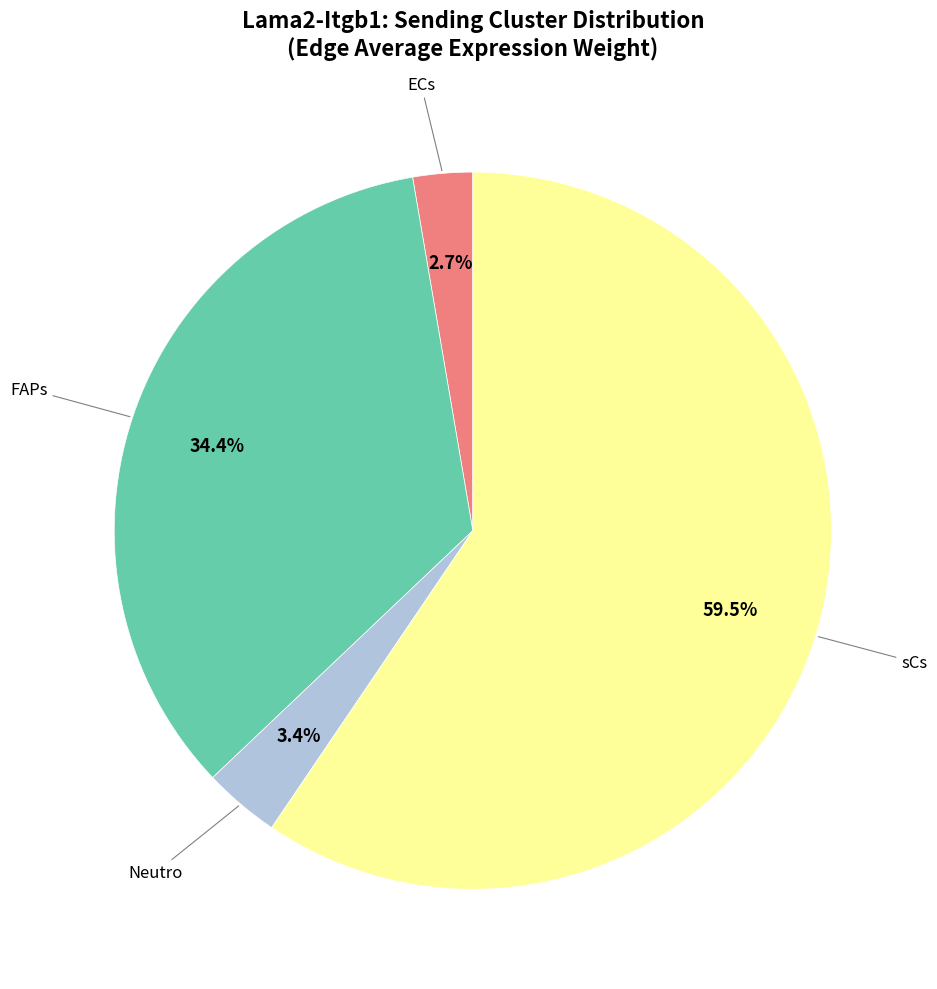

How many slices are in this pie chart?

4